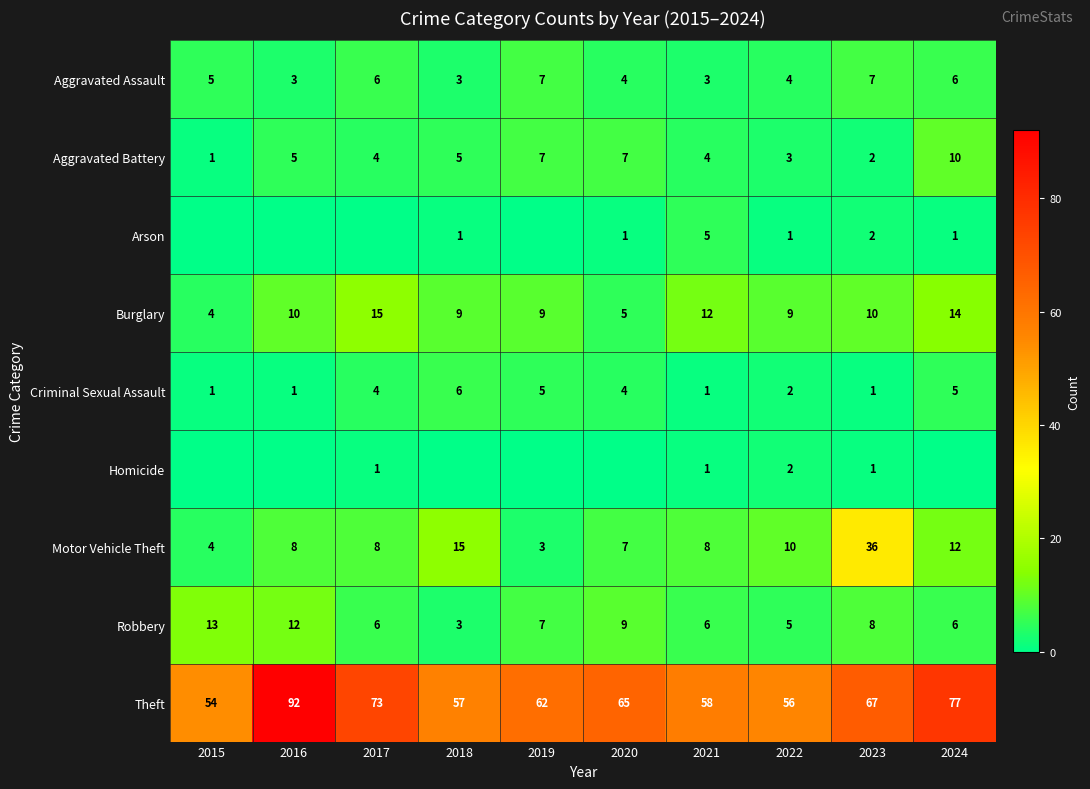

At which label is Motor Vehicle Theft closest to 19?

2018